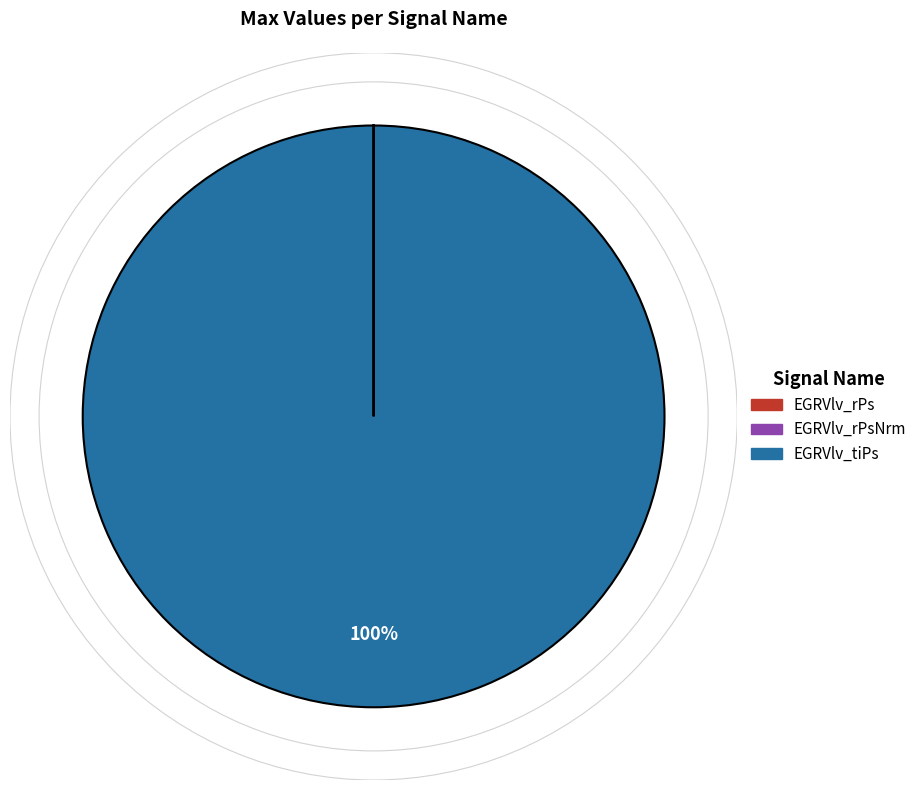

To the nearest percent, what is the difference between the largest and smallest slice percentages?

100%